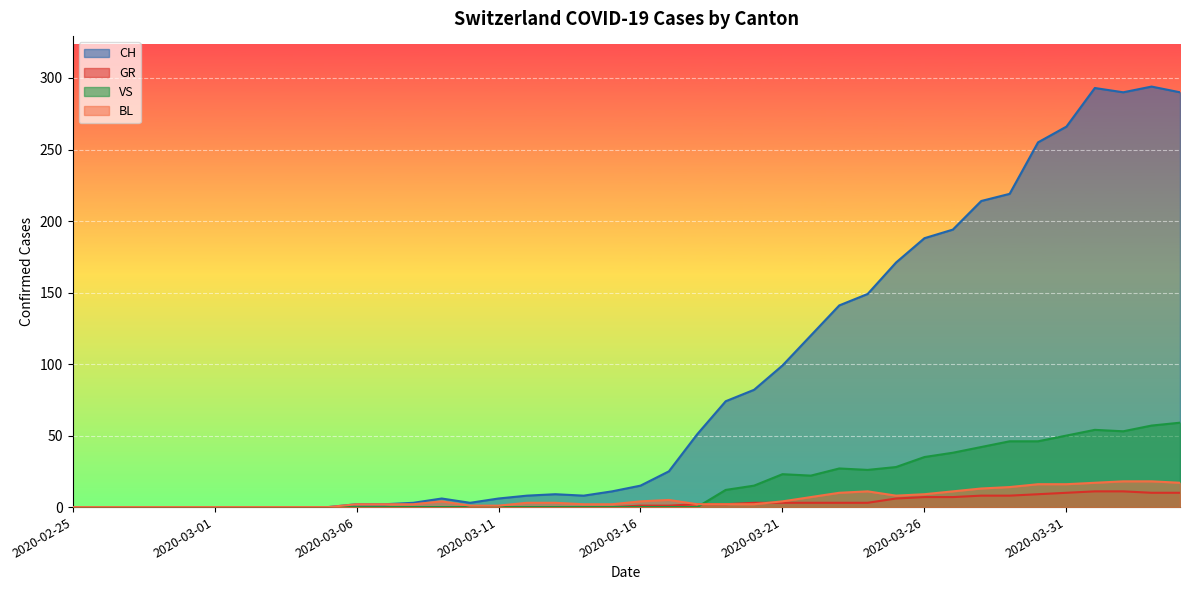

Where do BL and GR first cross each other?

2020-03-20 and 2020-03-21